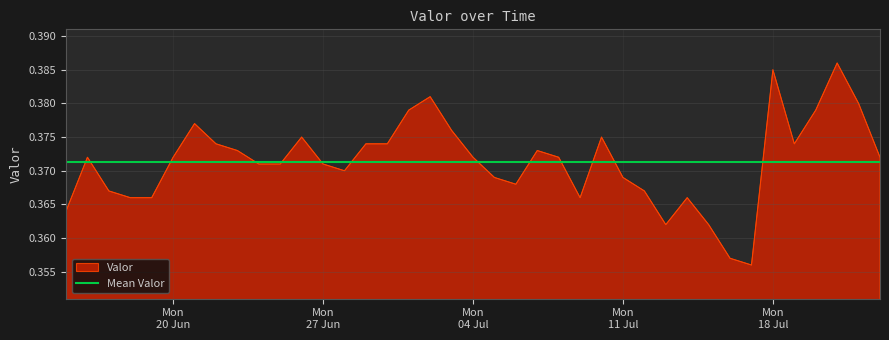

What is the greatest value displayed?

0.4